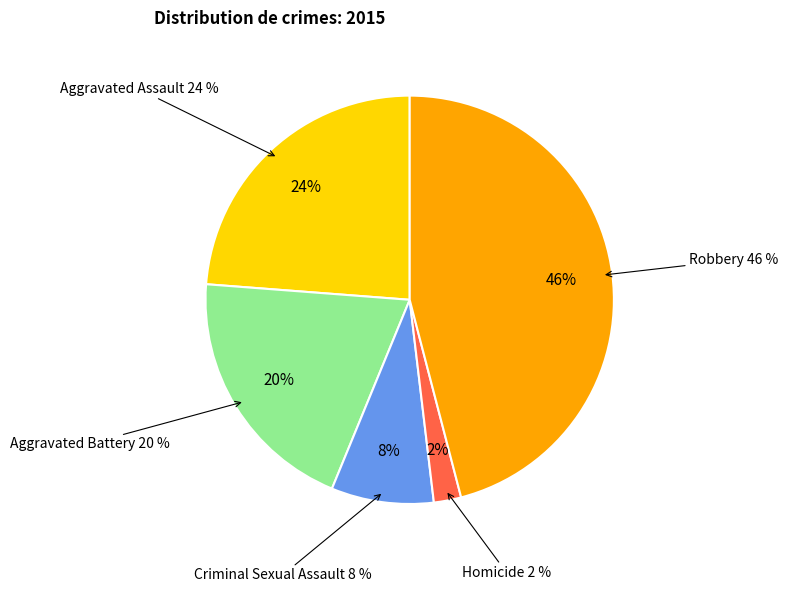

To the nearest percent, what is the difference between the Criminal Sexual Assault and Homicide slice percentages?

6%